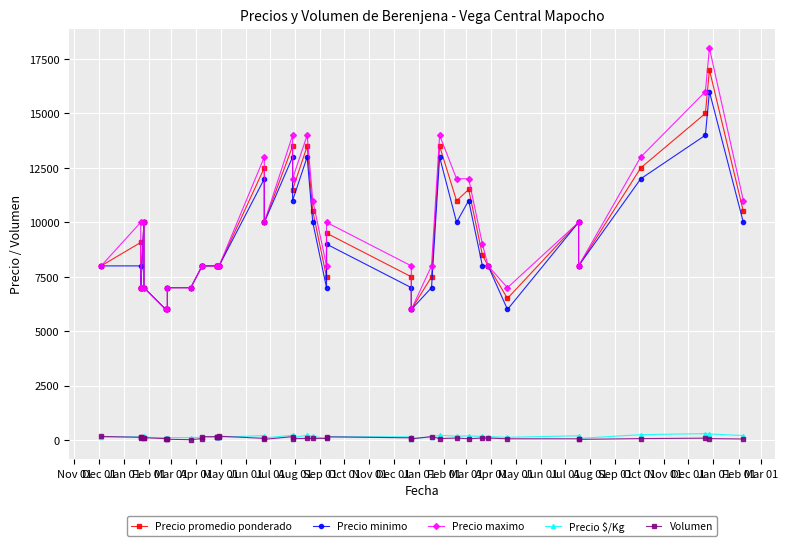

Where is the first local maximum for Precio $/Kg?

Dec 01